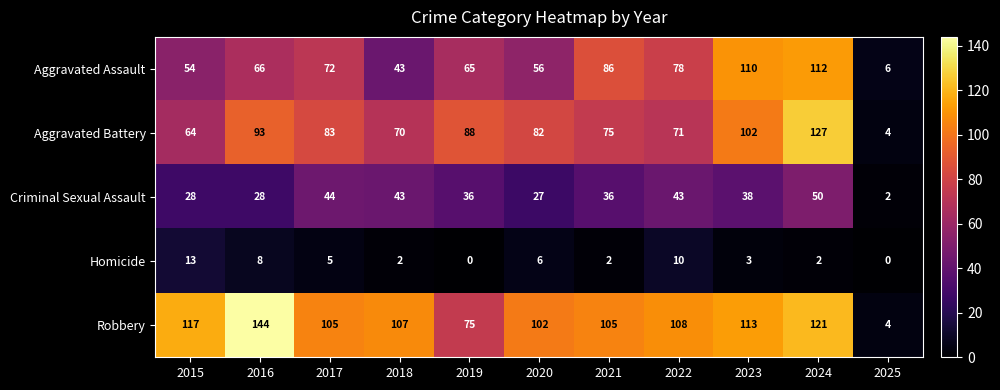

What is the greatest value displayed?

144